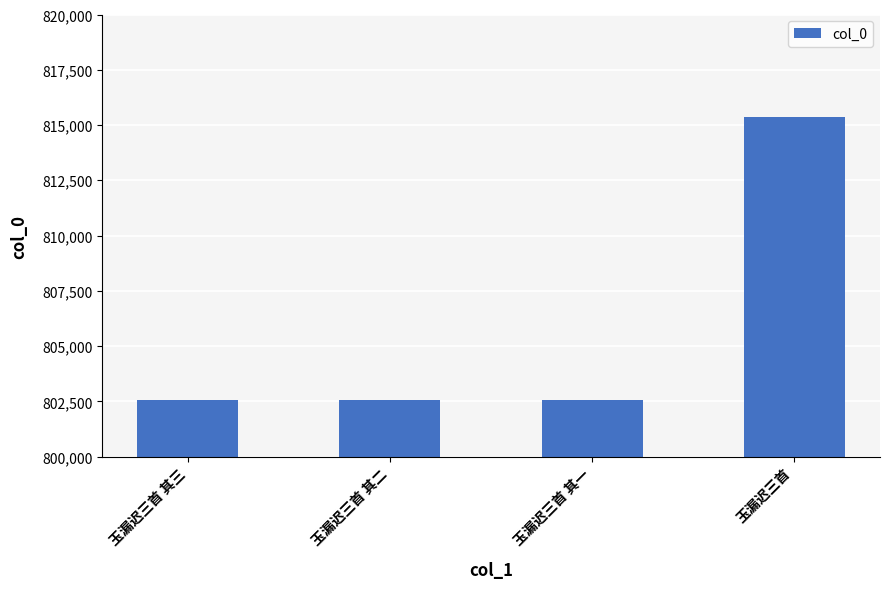

What is the label of the 2nd bar from the right?

玉漏迟三首 其一